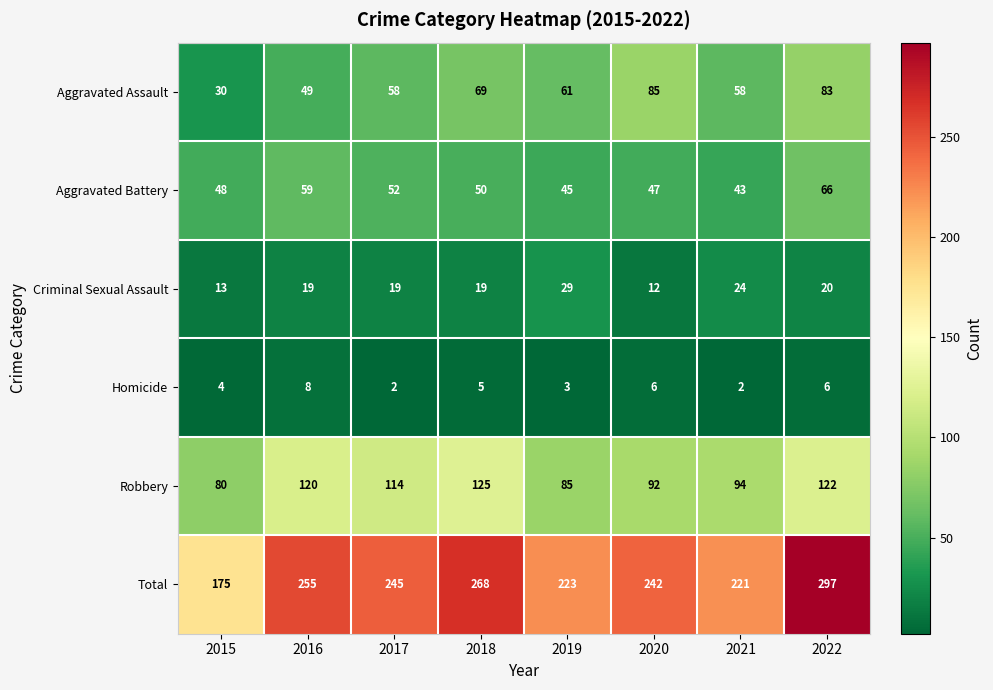

At how many categories does at least one series exceed 58?

8